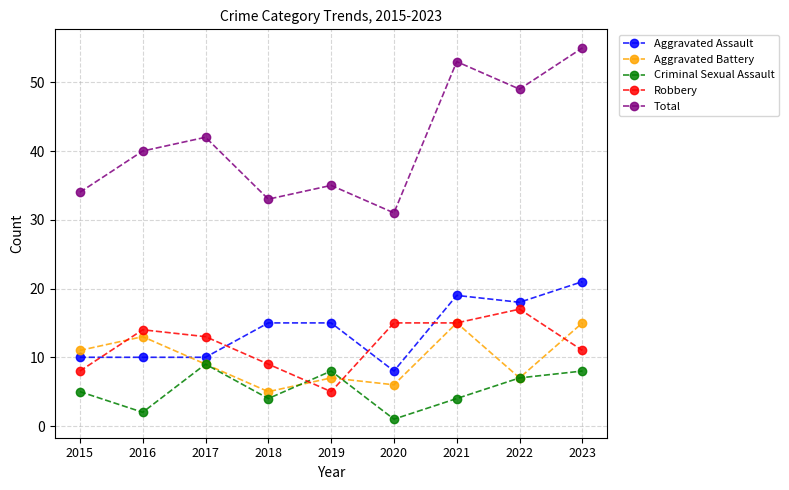

What is the total value across all series at 2016?

79